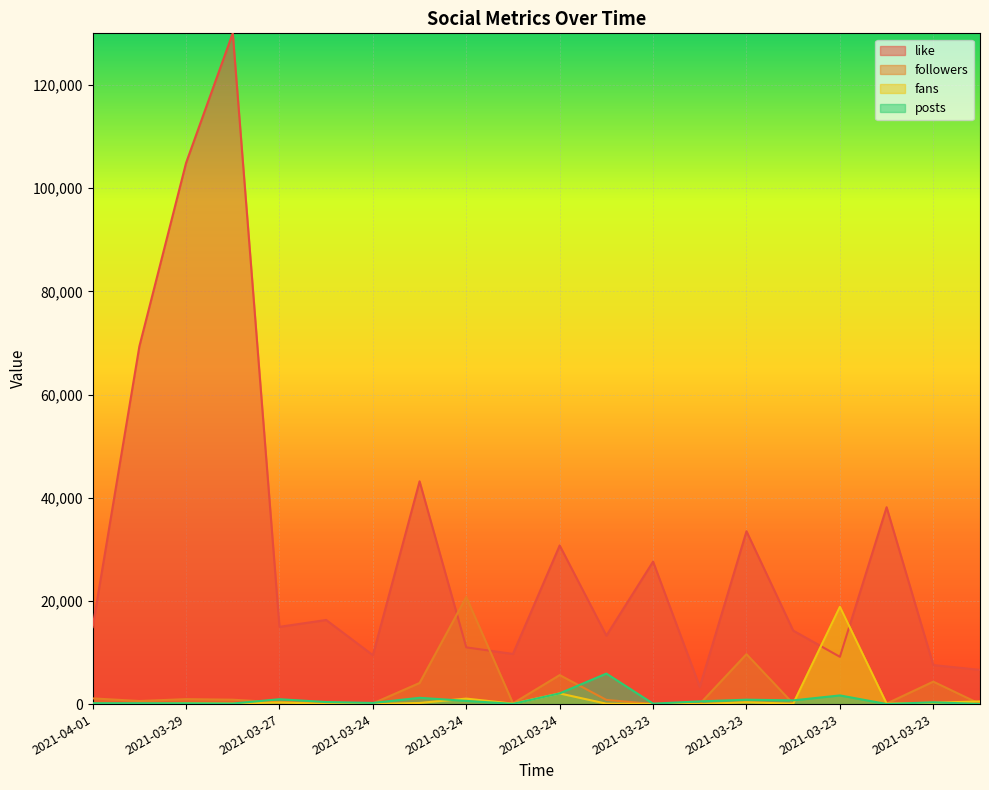

Reading left to right, extract all data points from this chart.

like: 14912	69327	104878	130040	14973	16298	9483	43171	10993	9721	30744	13268	27614	3331	33499	14244	9165	38152	7564	6624
followers: 1106	596	961	849	318	343	132	4090	20748	141	5620	811	21	36	9674	78	18842	93	4352	22
fans: 82	40	181	100	318	45	5	220	1066	83	2067	78	26	10	354	78	18842	82	265	516
posts: 172	170	154	108	944	394	223	1218	619	48	2071	5913	85	524	853	718	1680	18	346	24